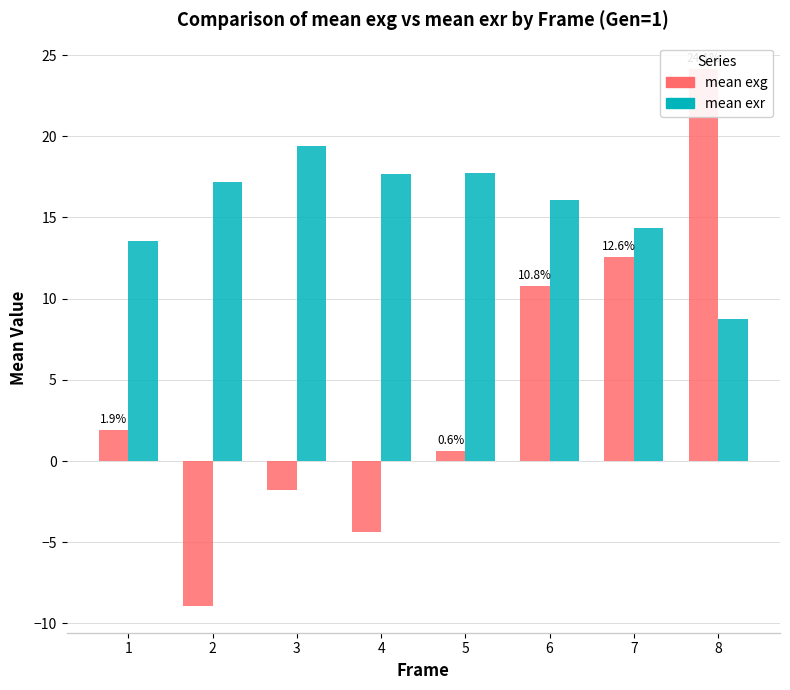

Reading right to left, what are all the values shown in this chart?

mean exg: 24.1	12.6	10.8	0.6	-4.4	-1.8	-8.9	1.9
mean exr: 8.7	14.4	16.0	17.7	17.7	19.4	17.2	13.5